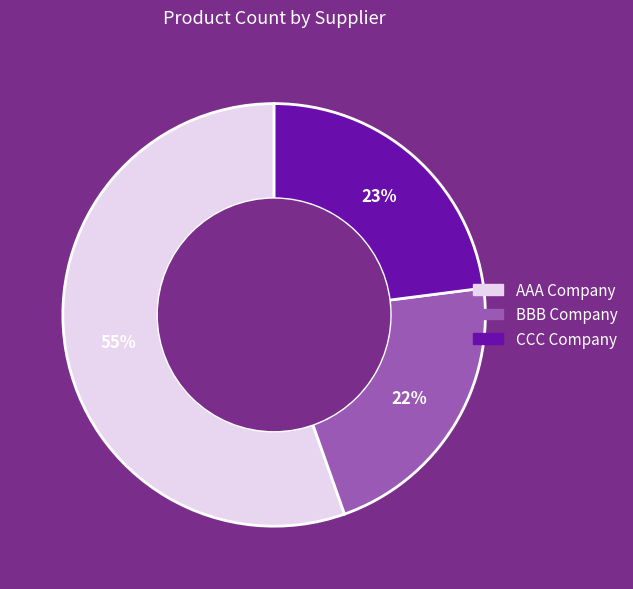

How many segments does this pie chart have?

3